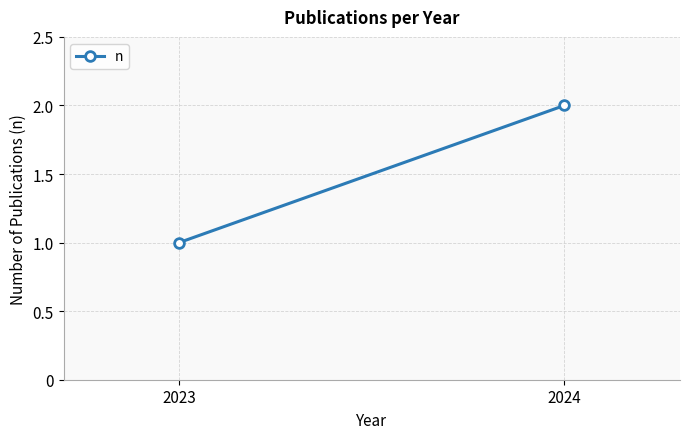

What is the average value?

2